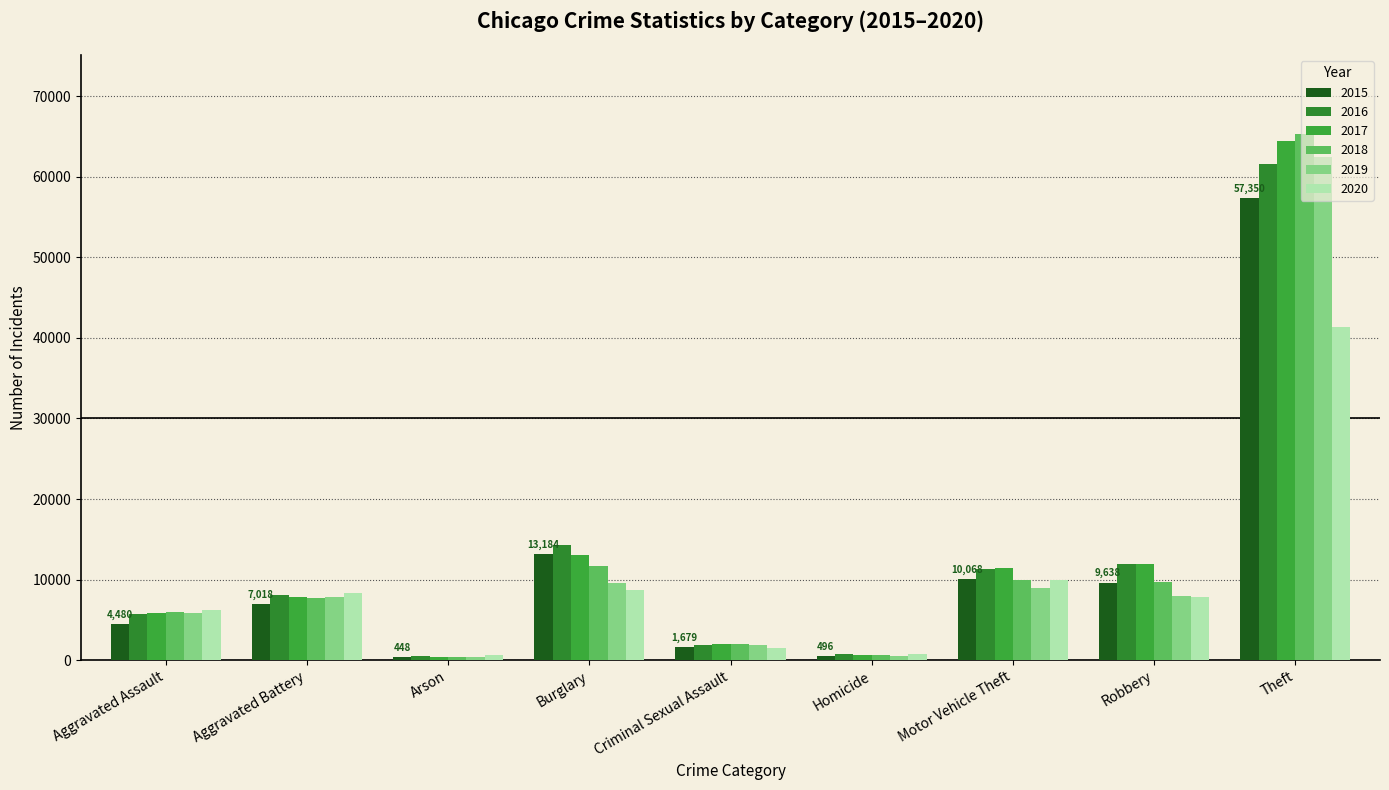

What are all the series names shown in the legend?

2015, 2016, 2017, 2018, 2019, 2020